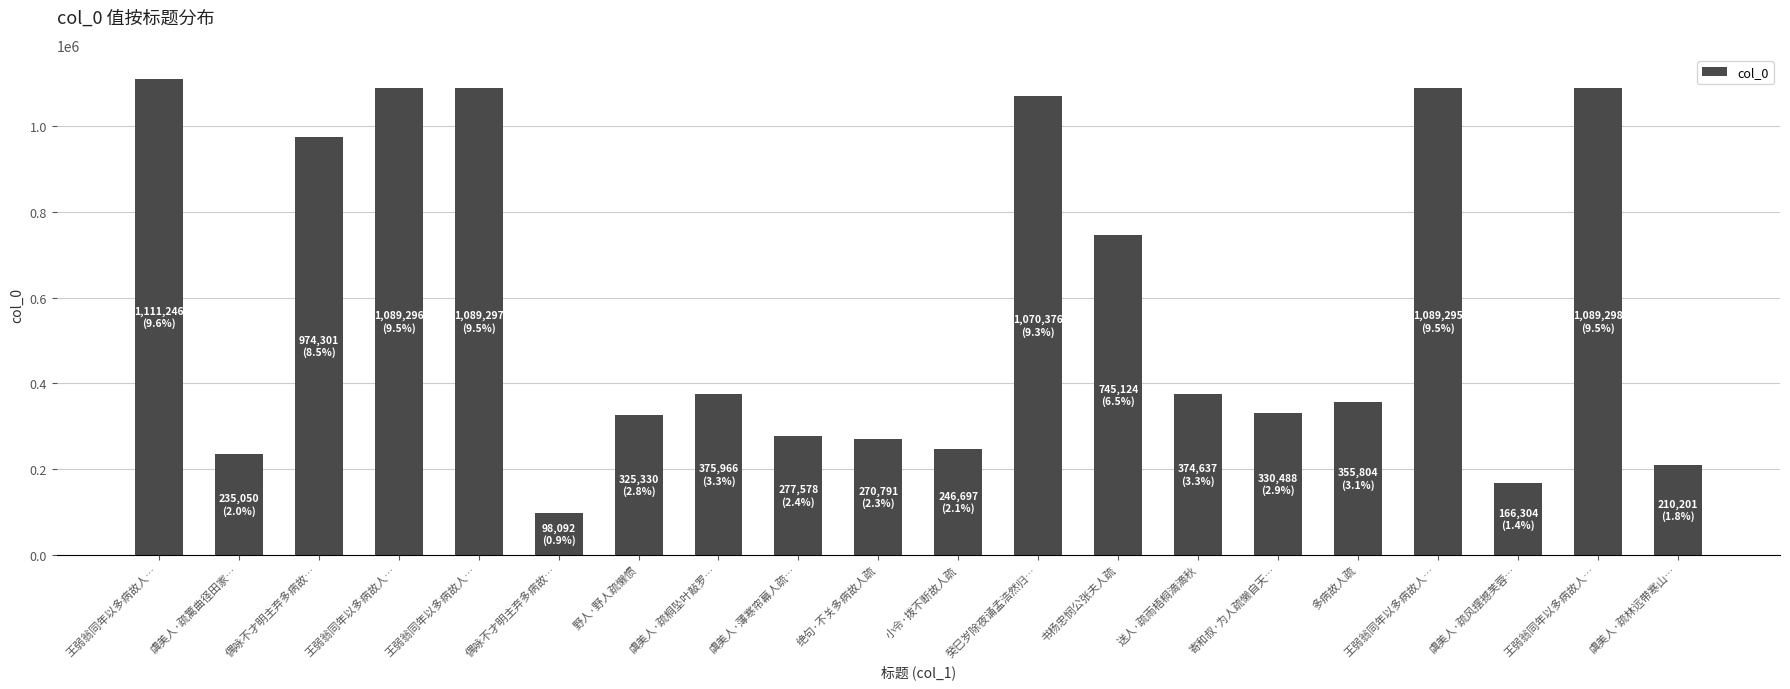

Rank the categories by value from lowest to highest.

偶咏不才明主弃多病故…, 虞美人·疏风摆撼芙蓉…, 虞美人·疏林远带寒山…, 虞美人·疏篱曲径田家…, 小令·拨不断故人疏, 绝句·不关多病故人疏, 虞美人·薄寒帘幕人疏…, 野人·野人疏懒惯, 寄和叔·为人疏懒自天…, 多病故人疏, 送人·疏雨梧桐滴滴秋, 虞美人·疏桐坠叶敲罗…, 书杨忠悯公张夫人疏, 偶咏不才明主弃多病故…, 癸巳岁除夜诵孟浩然归…, 王弱翁同年以多病故人…, 王弱翁同年以多病故人…, 王弱翁同年以多病故人…, 王弱翁同年以多病故人…, 王弱翁同年以多病故人…